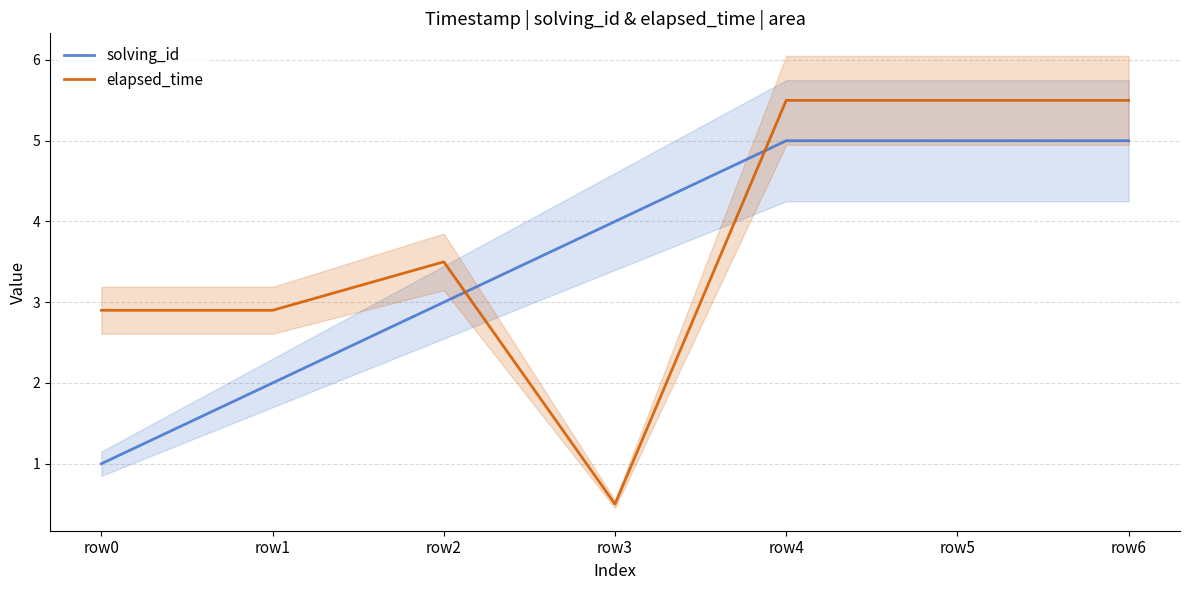

What is the value of the solving_id point at the 6th from the left?

5.0